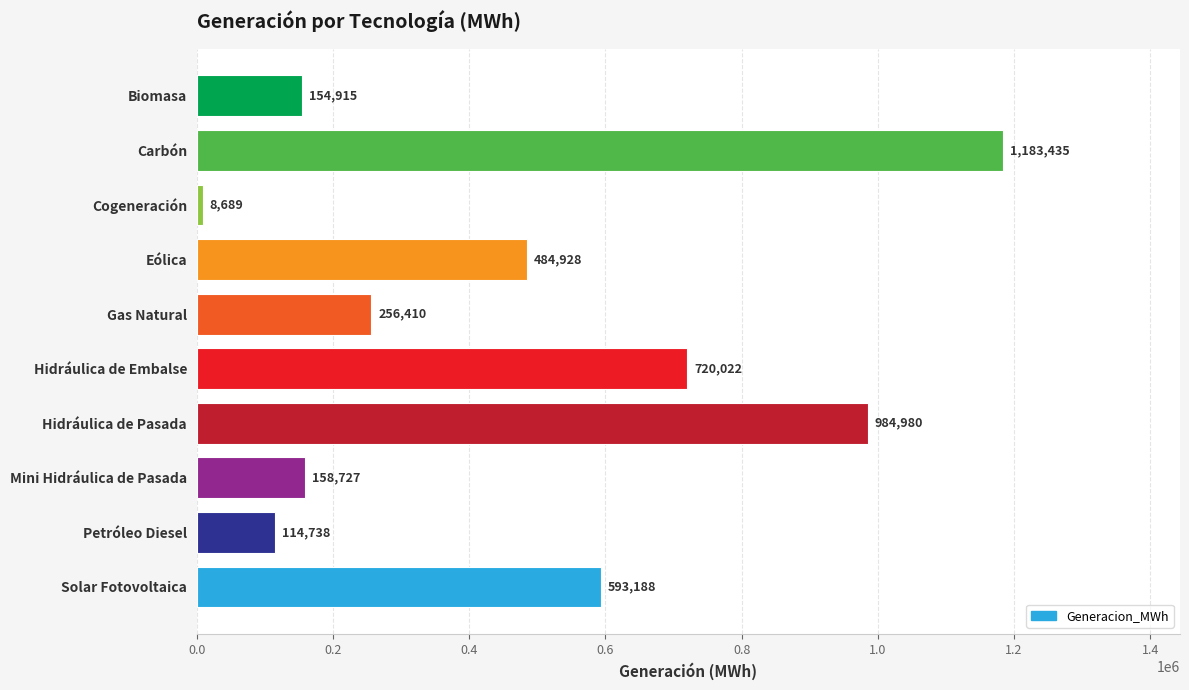

What is the label of the 3rd bar from the bottom?

Mini Hidráulica de Pasada